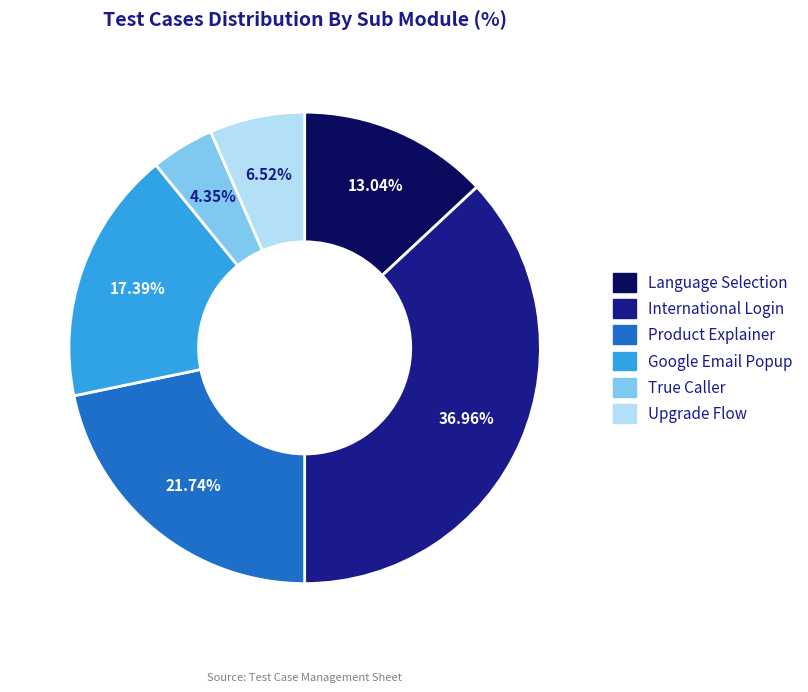

What is the total percentage of Upgrade Flow and Language Selection?

19.6%